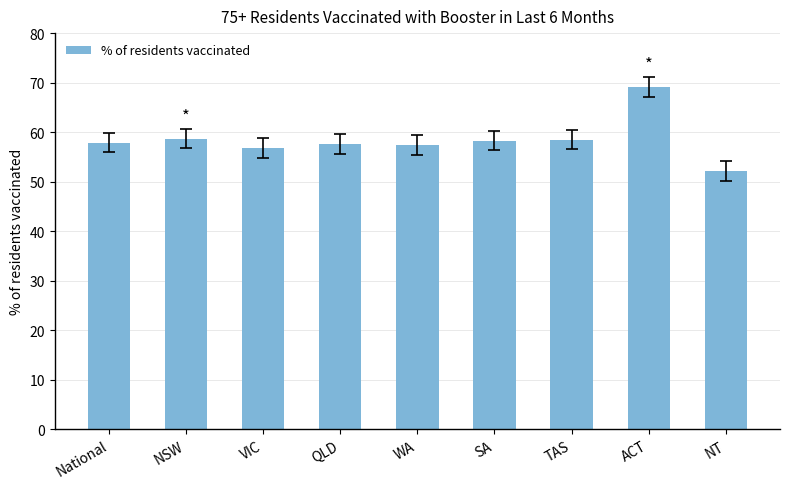

What is the change in value from National to ACT?

+11.2